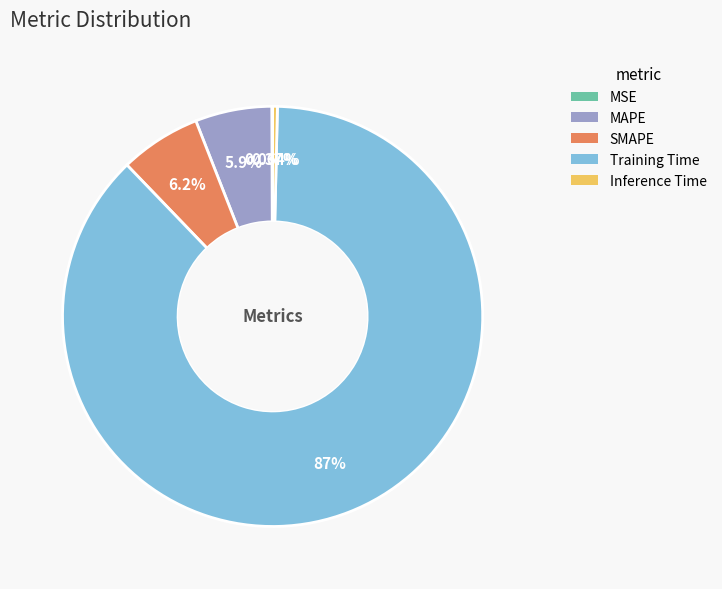

To the nearest percent, what is the combined percentage of MAPE and Training Time?

93%